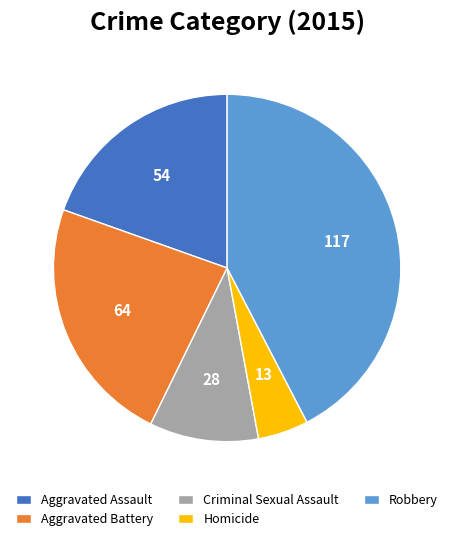

The Homicide slice represents 5% of the pie. True or false?

True